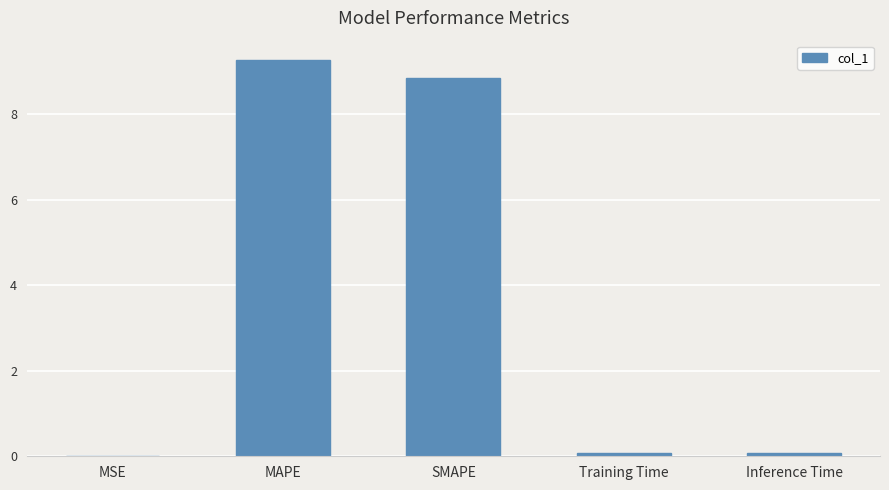

At which category does the chart reach its peak across all series?

MAPE